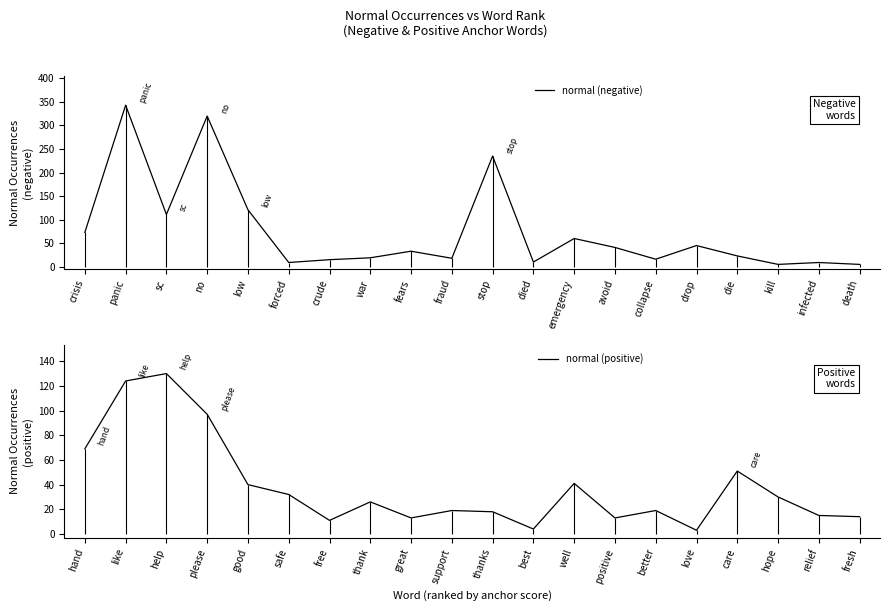

What is the difference between the maximum and minimum values in the normal (positive) series?

127